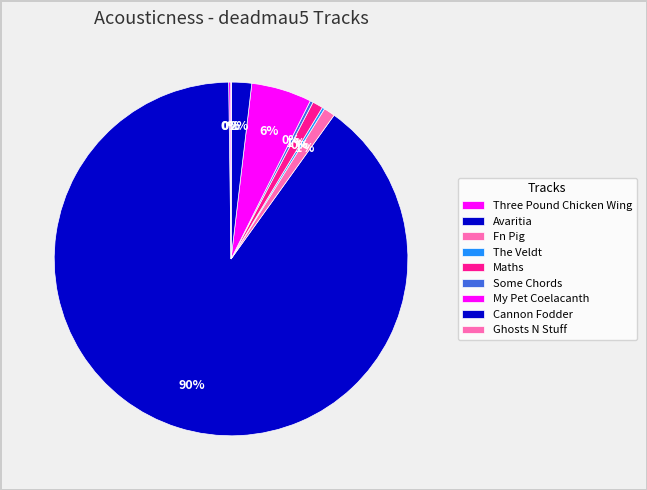

Does any single category account for the majority?

Yes